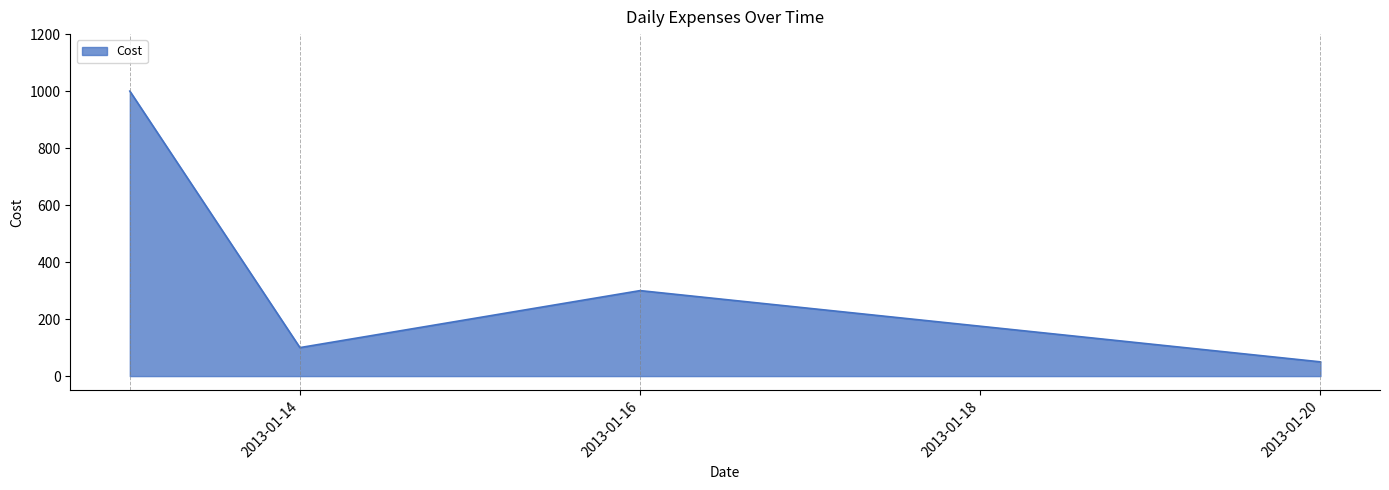

What is the difference between the second highest and second lowest values?

200